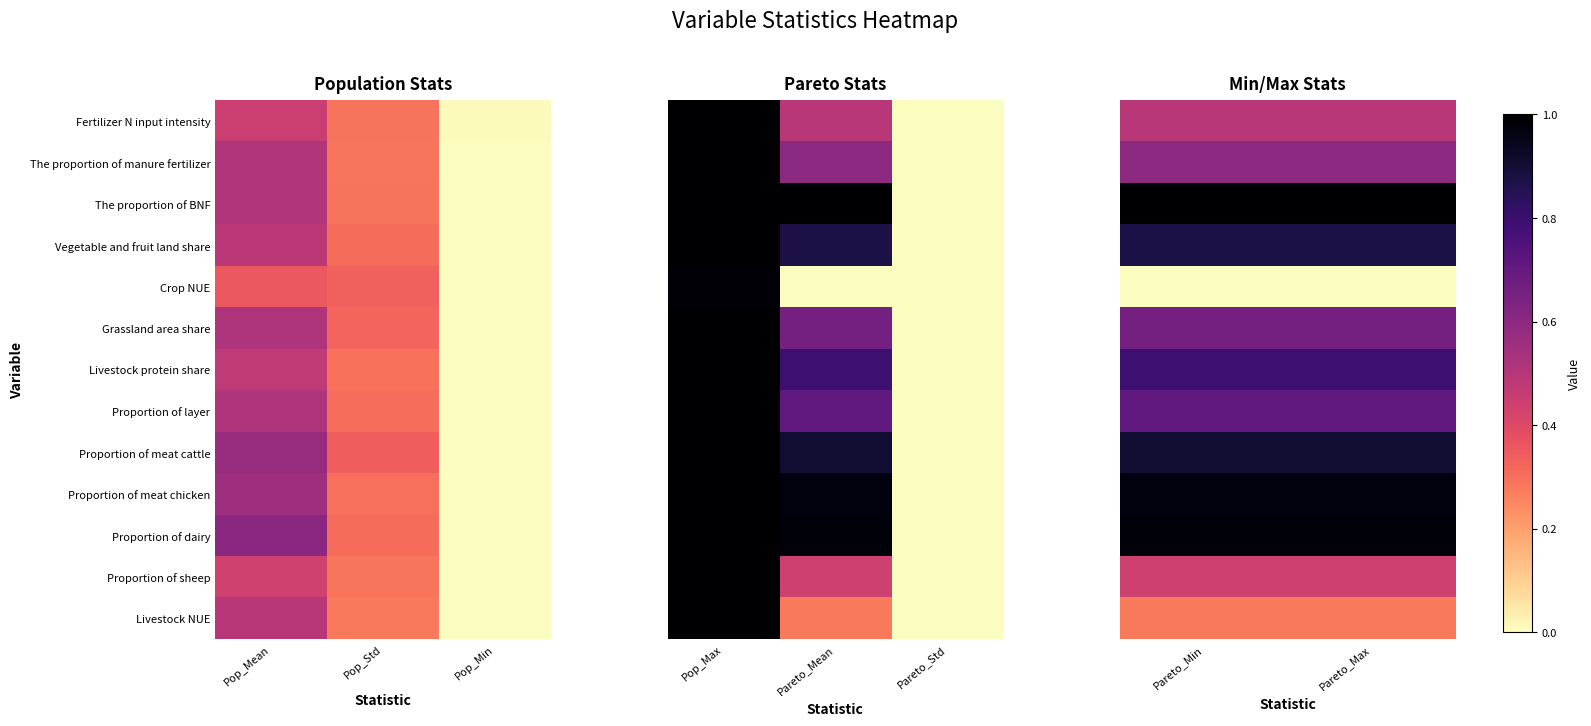

True or false: The proportion of manure fertilizer has a value of 0.6 at Pareto_Min.

True